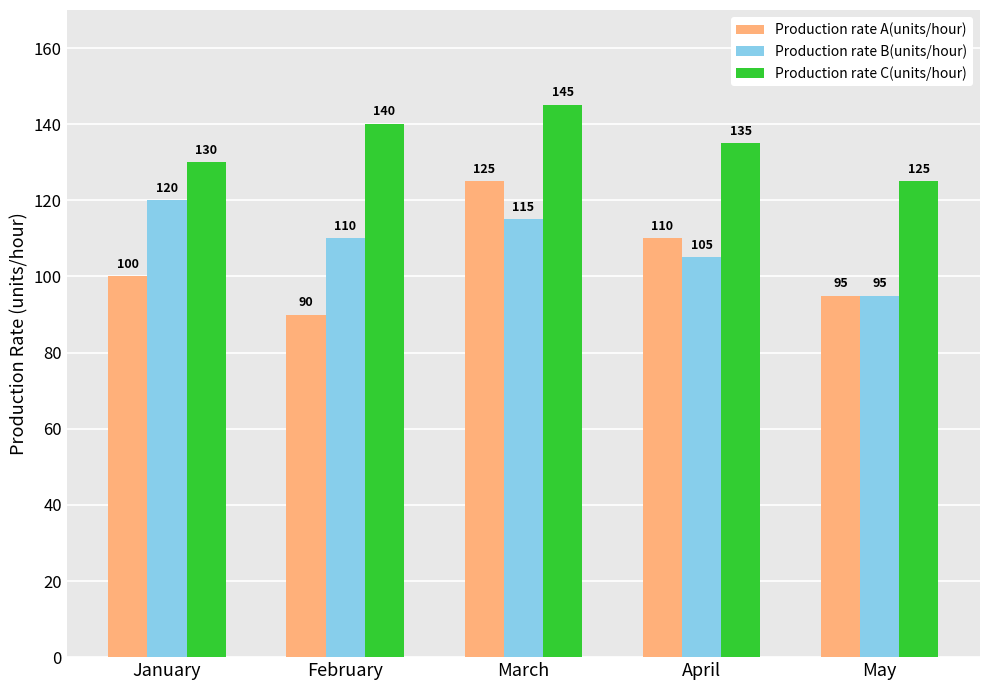

Which series changed the most between March and May?

Production rate A(units/hour)